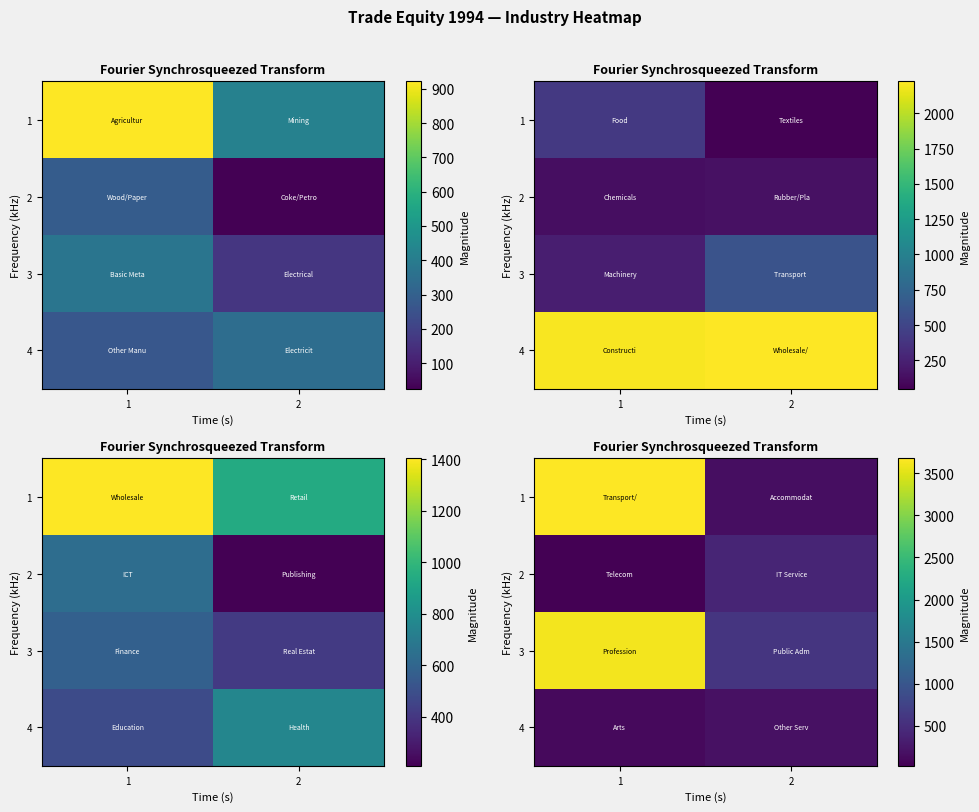

The value of 4 at 2 is 259. True or false?

False